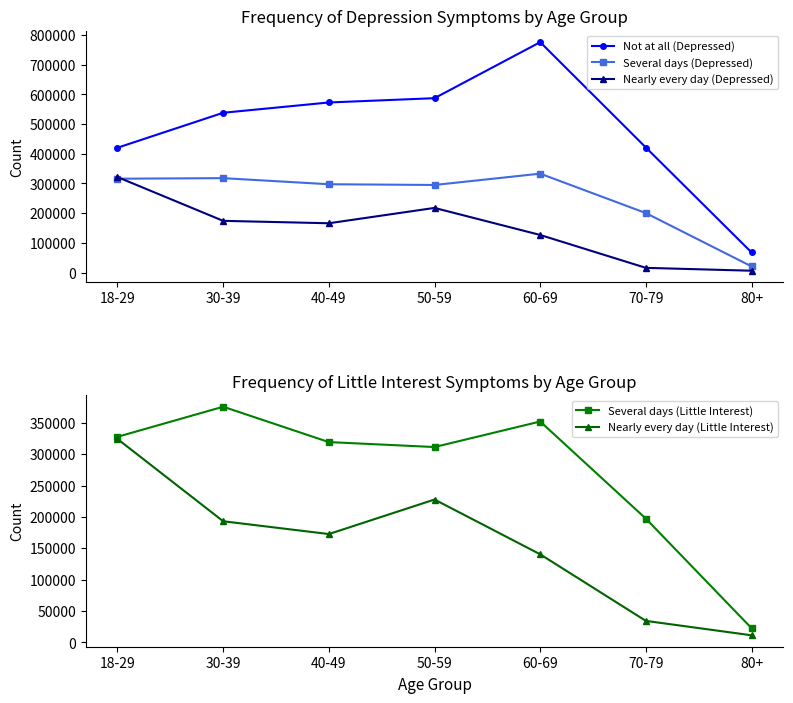

What position from the left is 60-69?

5